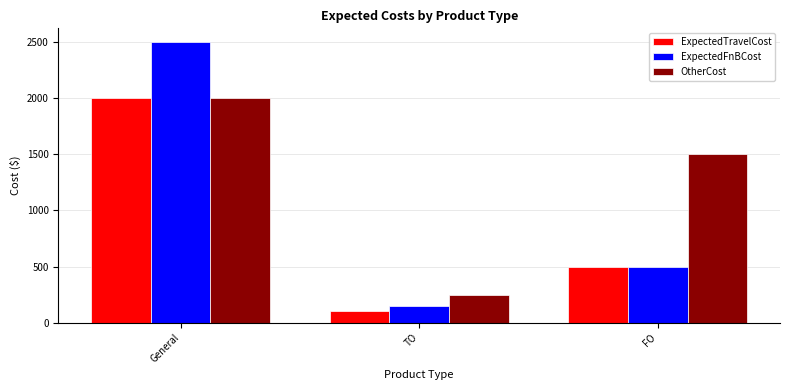

What is the sum of all ExpectedFnBCost values?

3150